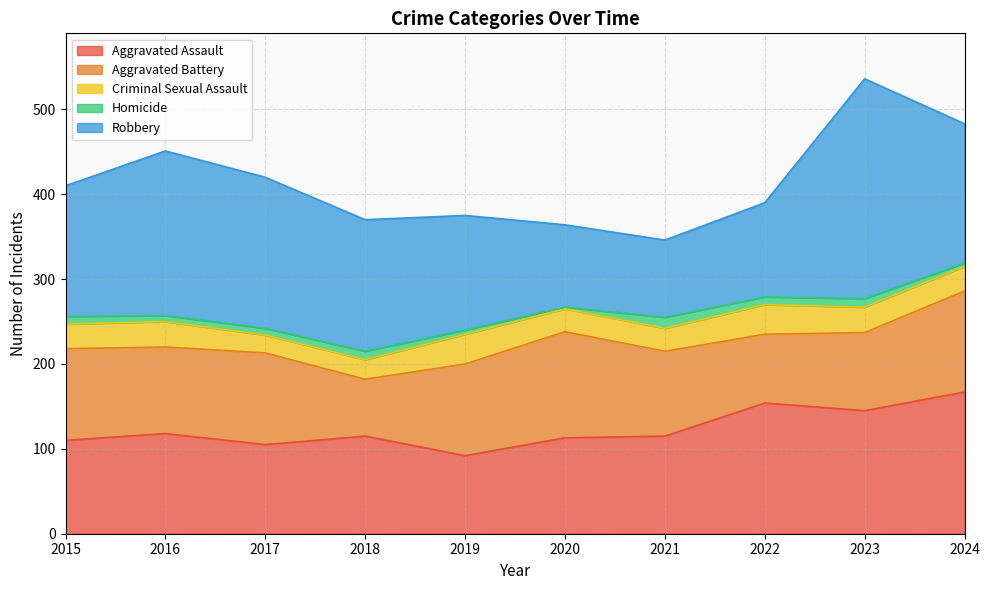

Where does the Homicide series first go above 9?

2018